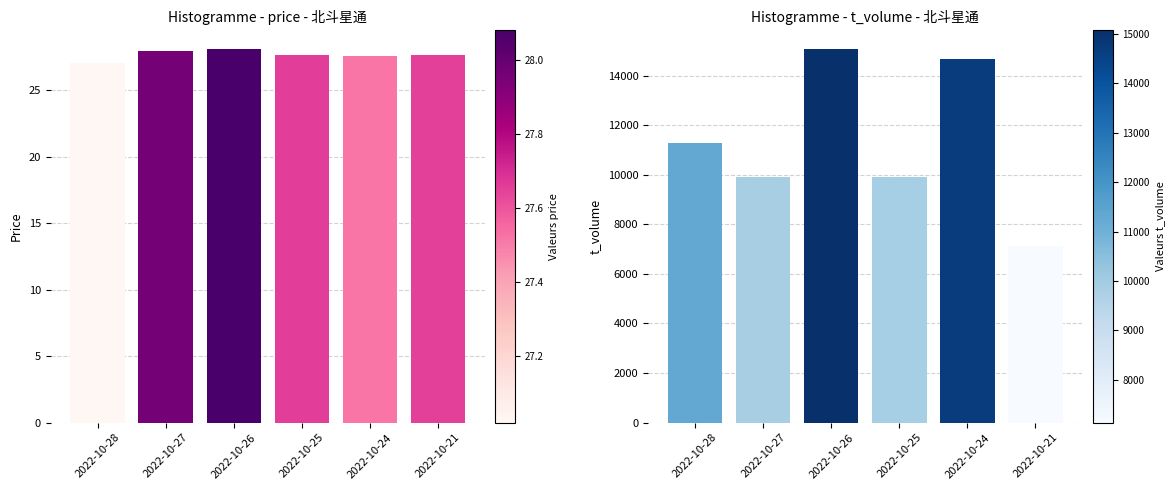

At how many categories does at least one series exceed 11887?

2